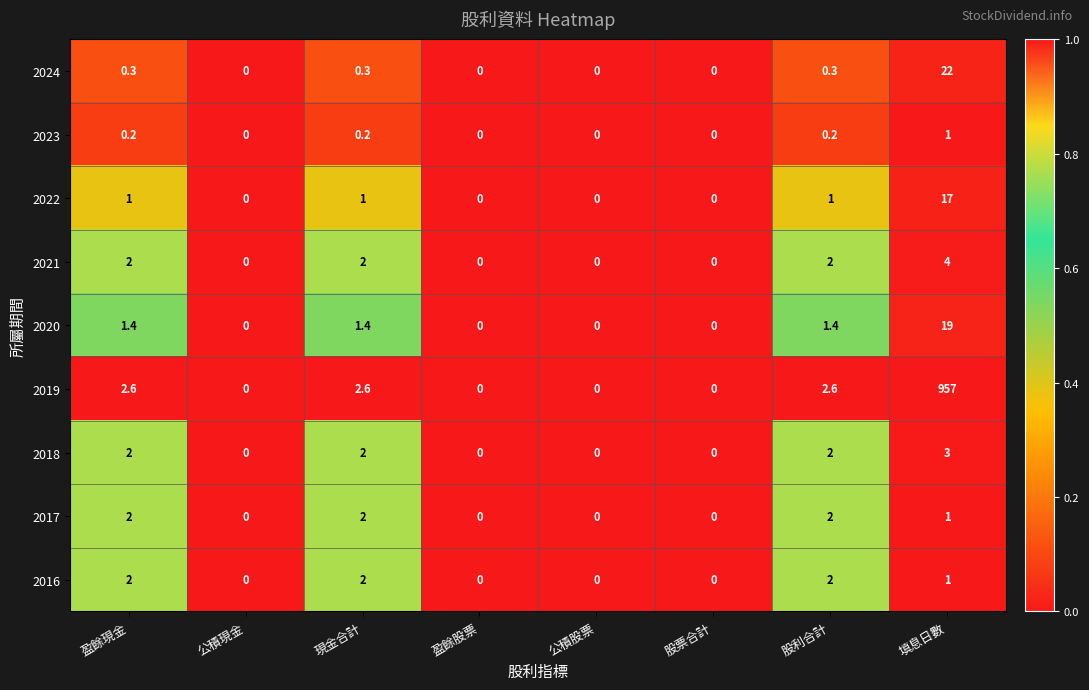

The value of 2022 at 股票合計 is -11.6. True or false?

False